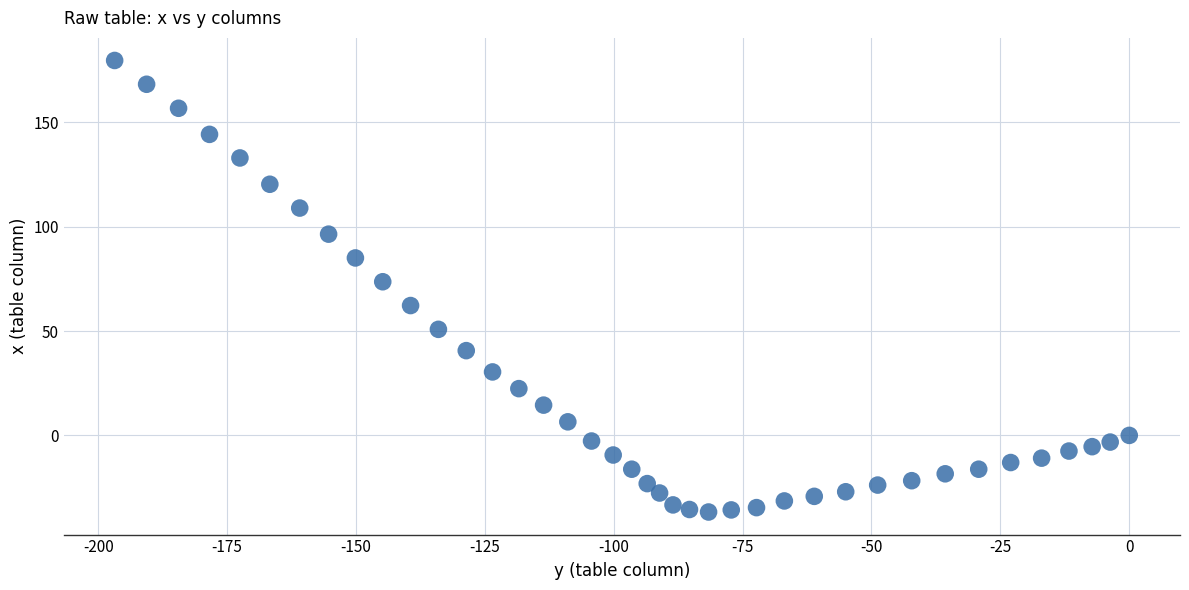

What is the range of X values (max minus min)?

196.8